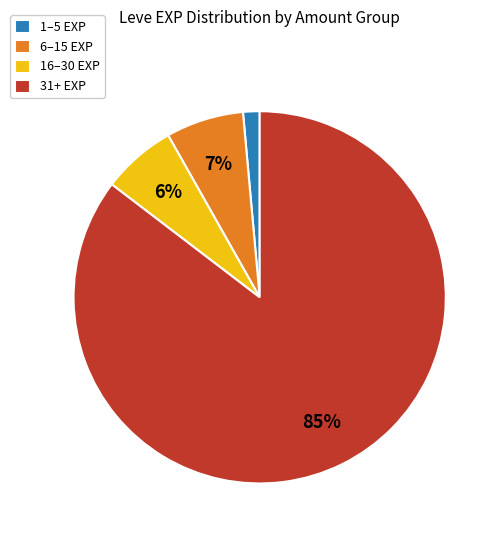

Do 1–5 EXP and 6–15 EXP together represent more than half of the pie?

No